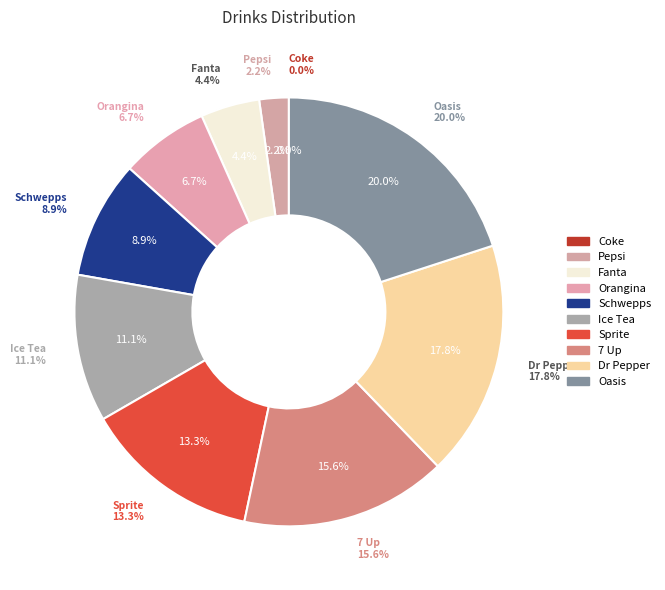

To the nearest percent, what is the average slice percentage?

10%